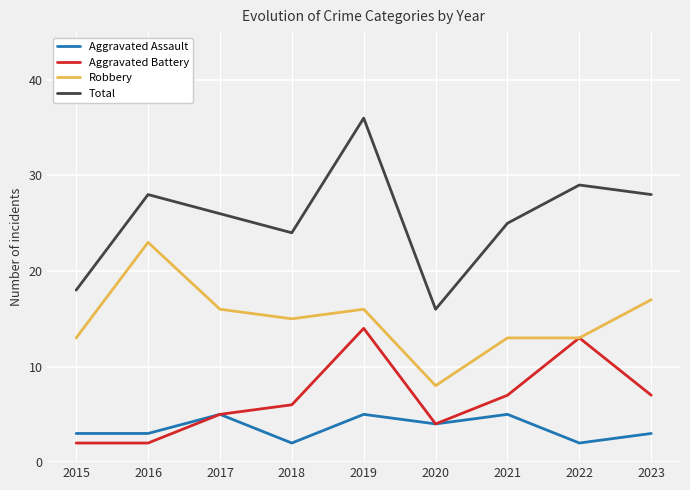

What are all the series names shown in the legend?

Aggravated Assault, Aggravated Battery, Robbery, Total